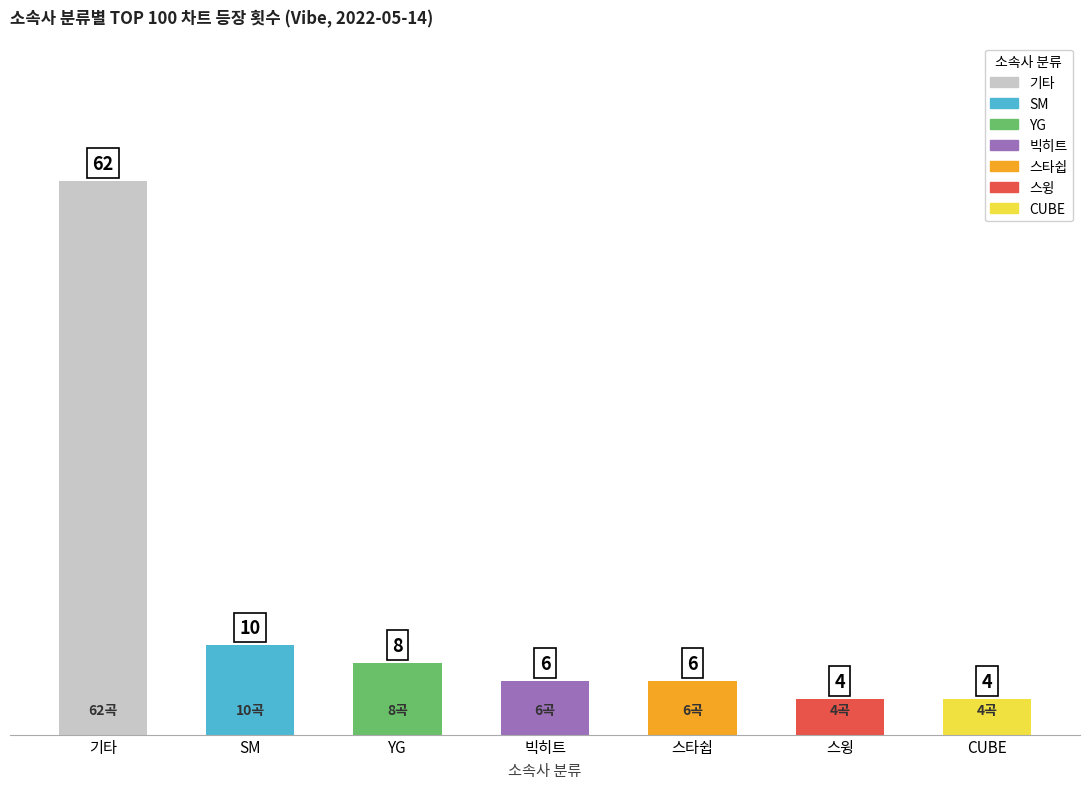

What is the greatest value displayed?

62